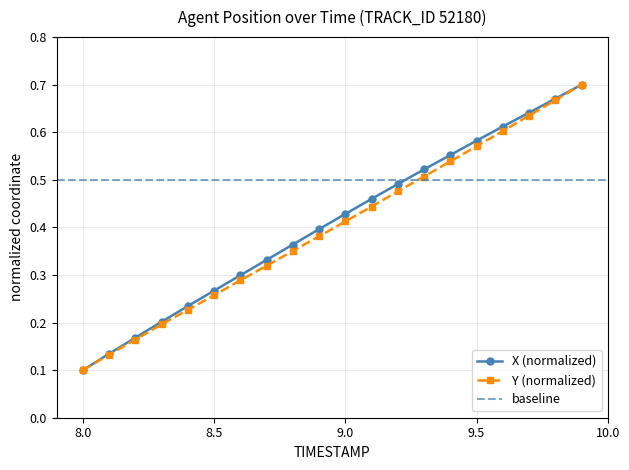

Which series has the largest total across all categories?

X